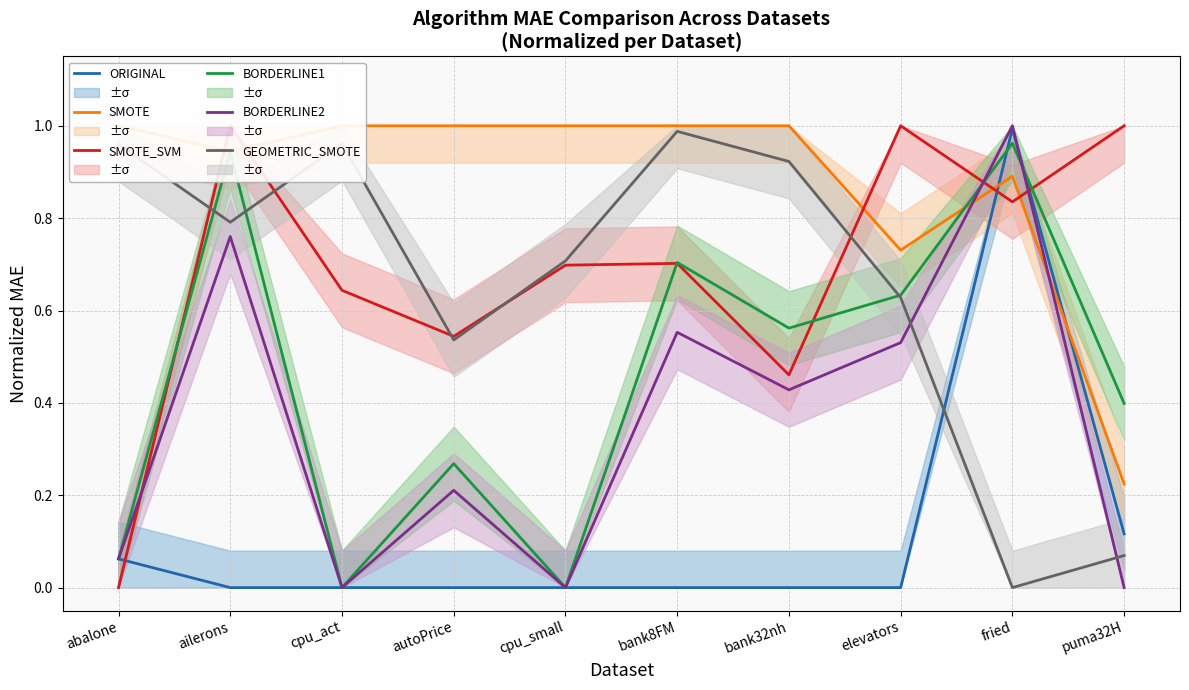

What are all the series names shown in the legend?

ORIGINAL, SMOTE, SMOTE_SVM, BORDERLINE1, BORDERLINE2, GEOMETRIC_SMOTE